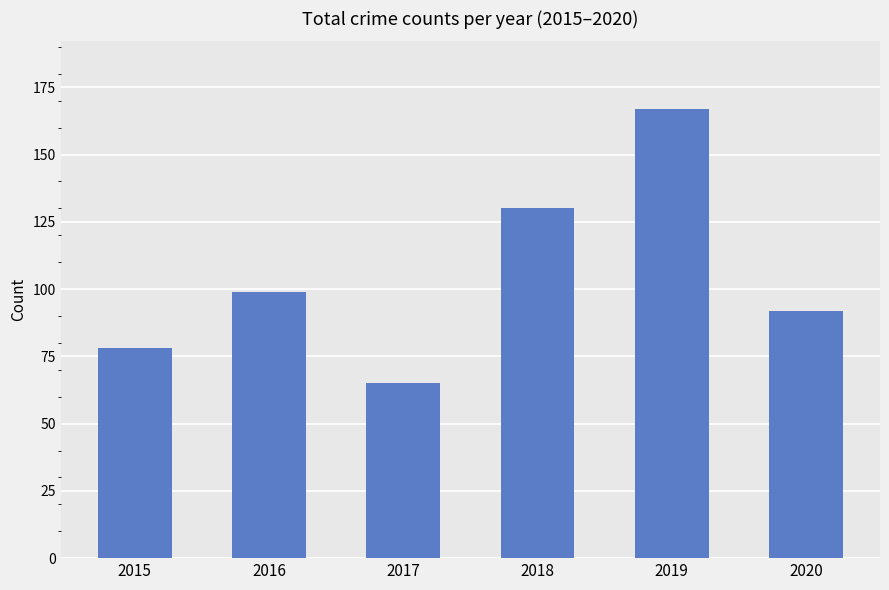

Reading left to right, list all the values displayed in this chart.

78	99	65	130	167	92